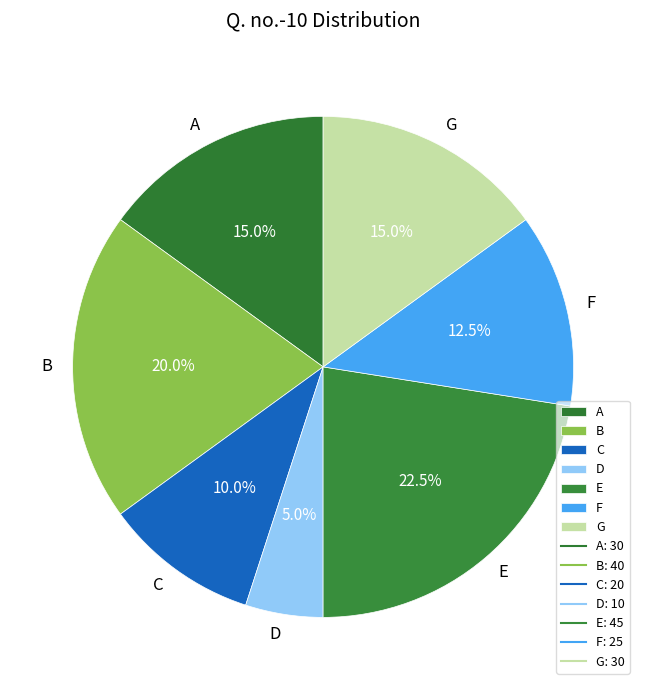

Count the number of slices in the pie.

7